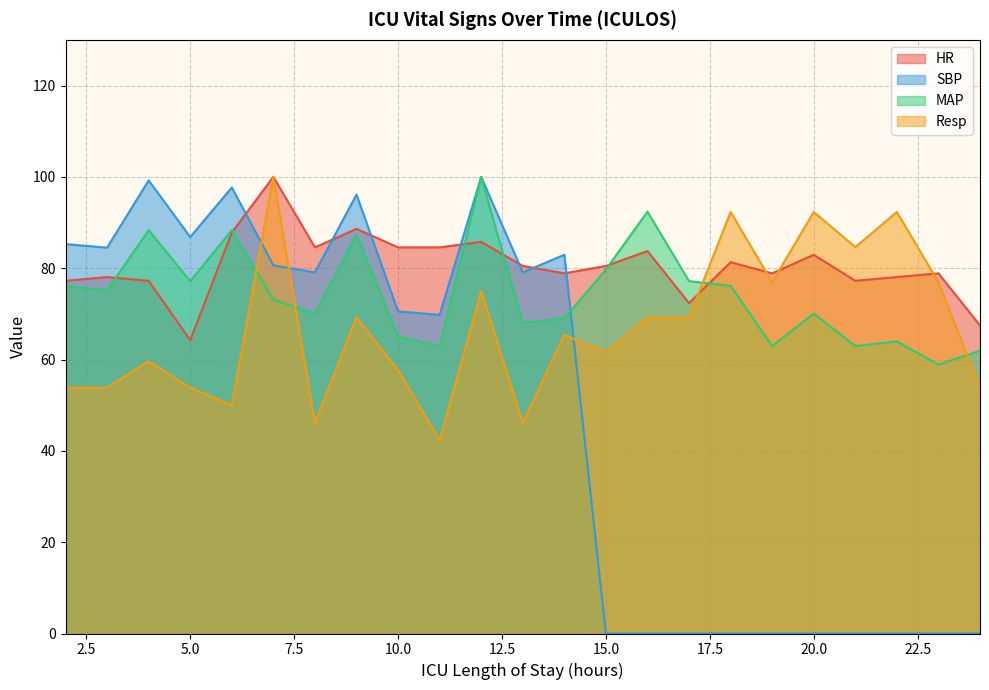

What is the approximate value of SBP at 12?

100.0